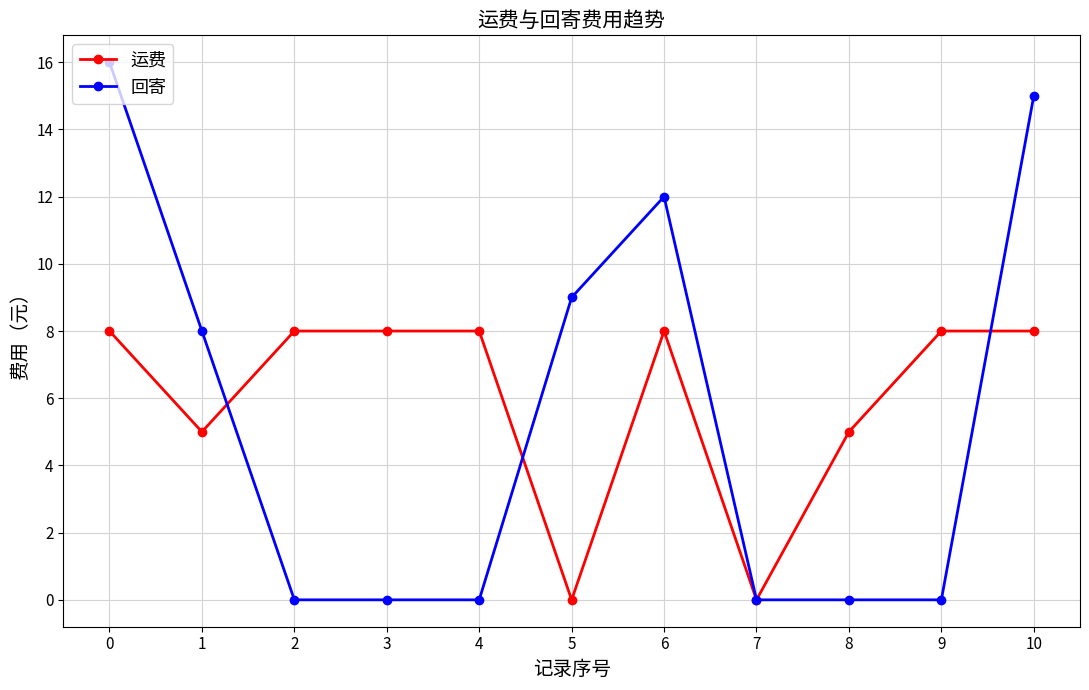

What are all the series names shown in the legend?

运费, 回寄